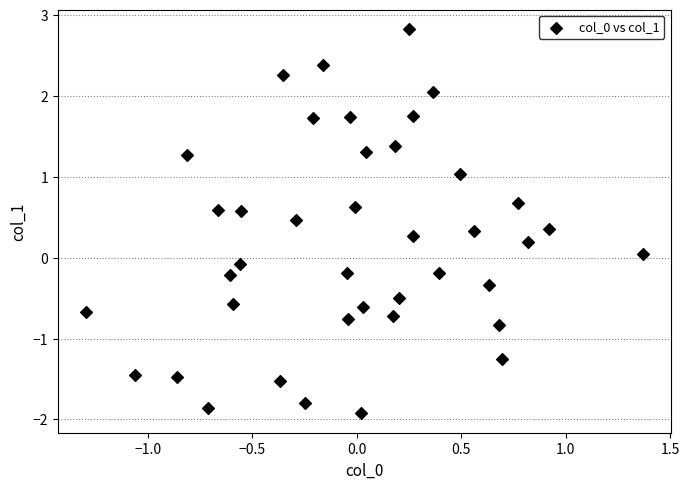

What is the range of X values (max minus min)?

2.7